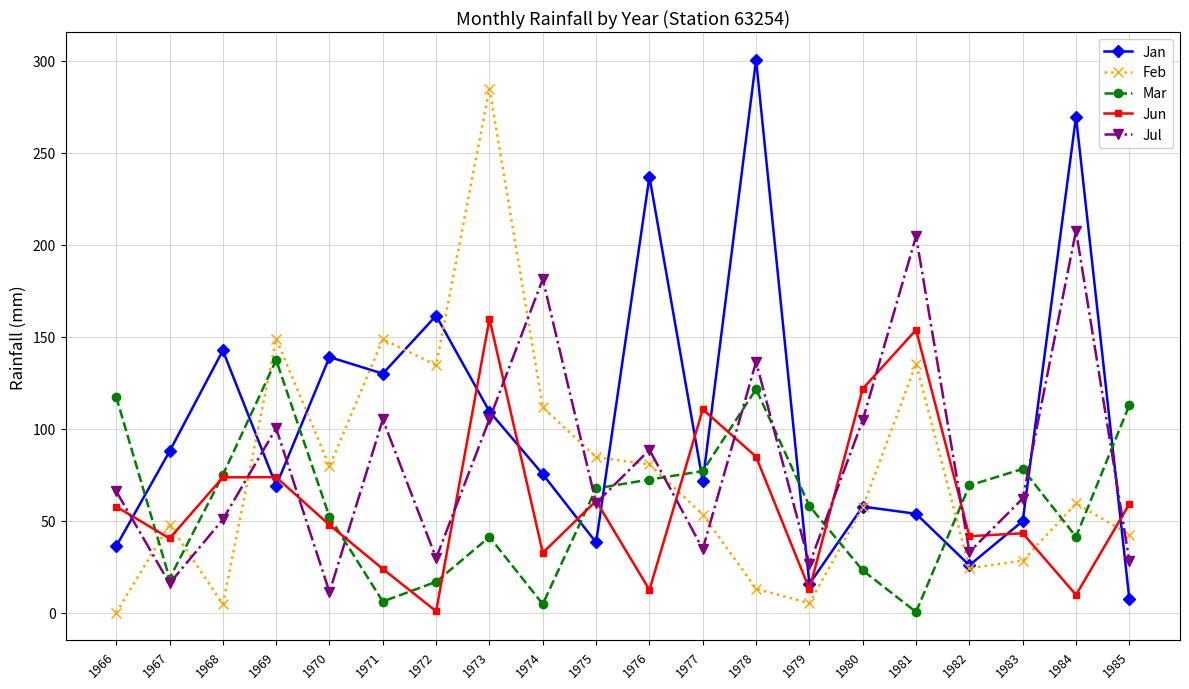

What is the sum of the Jul values at 1966 and 1985?

94.2